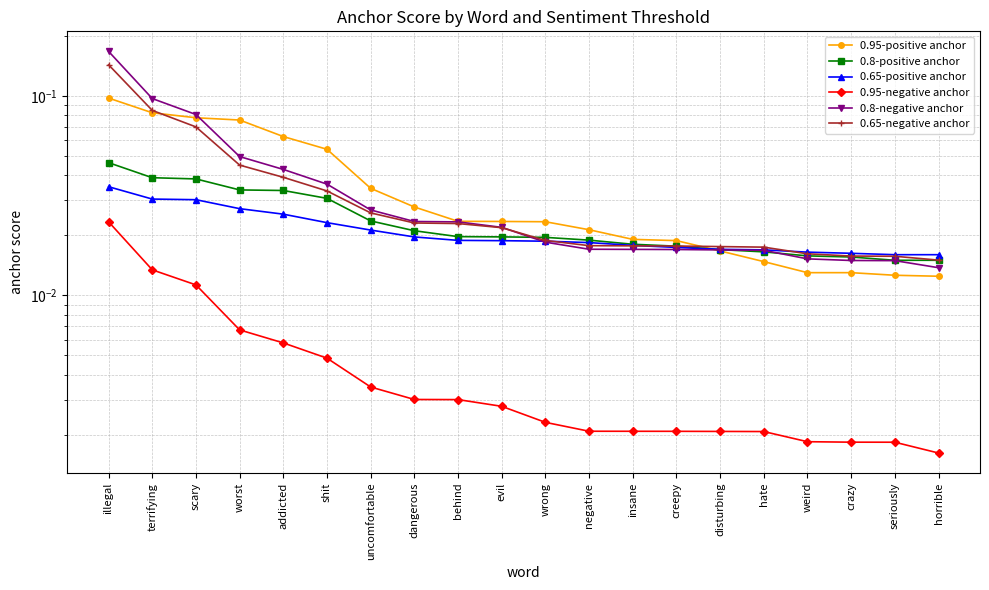

Which category has the lowest value in the 0.95-negative anchor series?

horrible